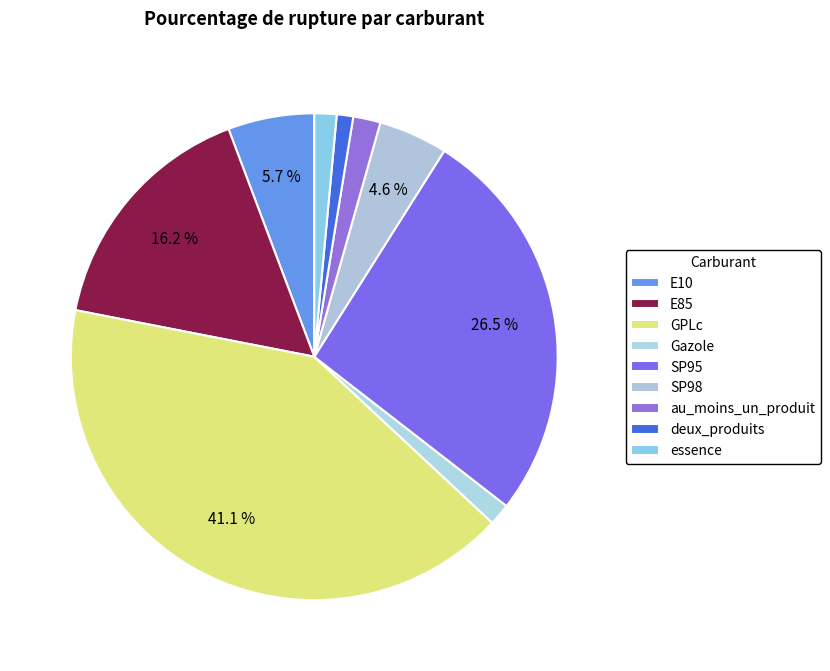

Does SP98 account for over 50% of the chart?

No